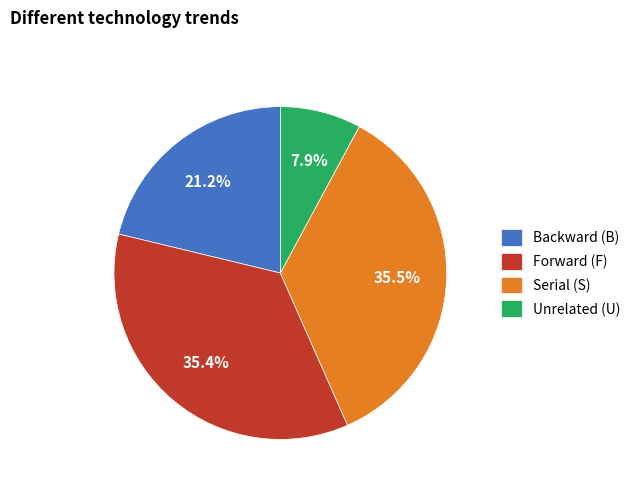

Combined, what portion of the pie is Backward (B) and Serial (S)?

56.7%